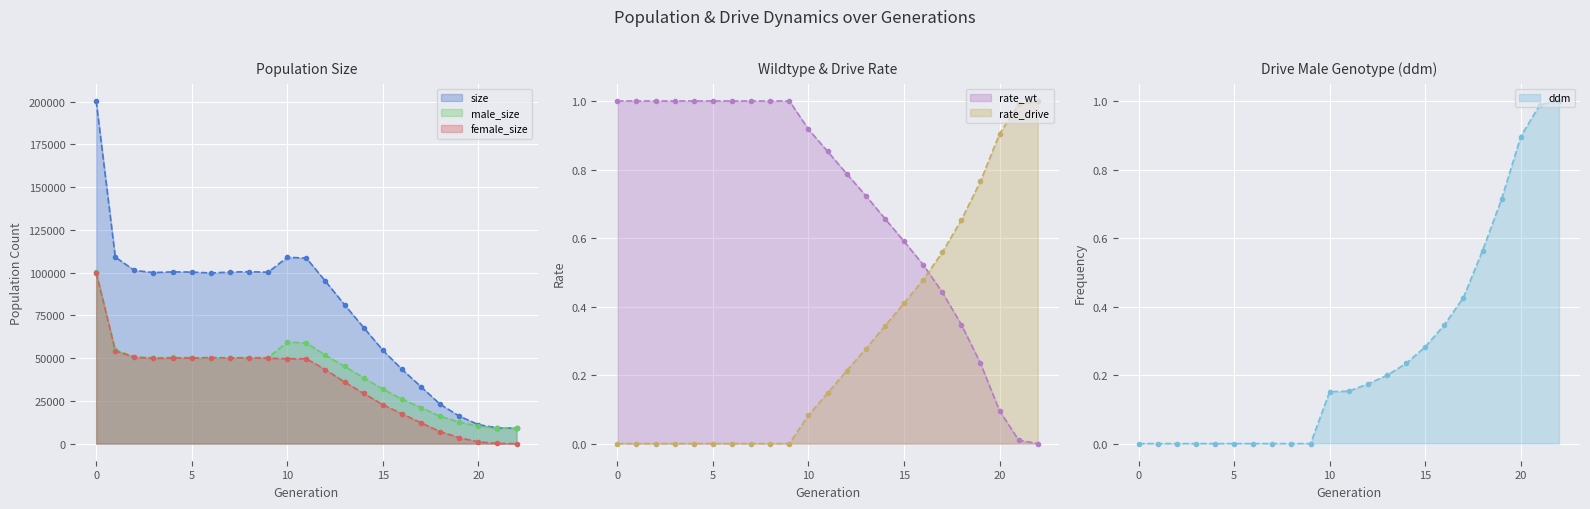

True or false: male_size line and rate_wt line intersect in this chart.

False